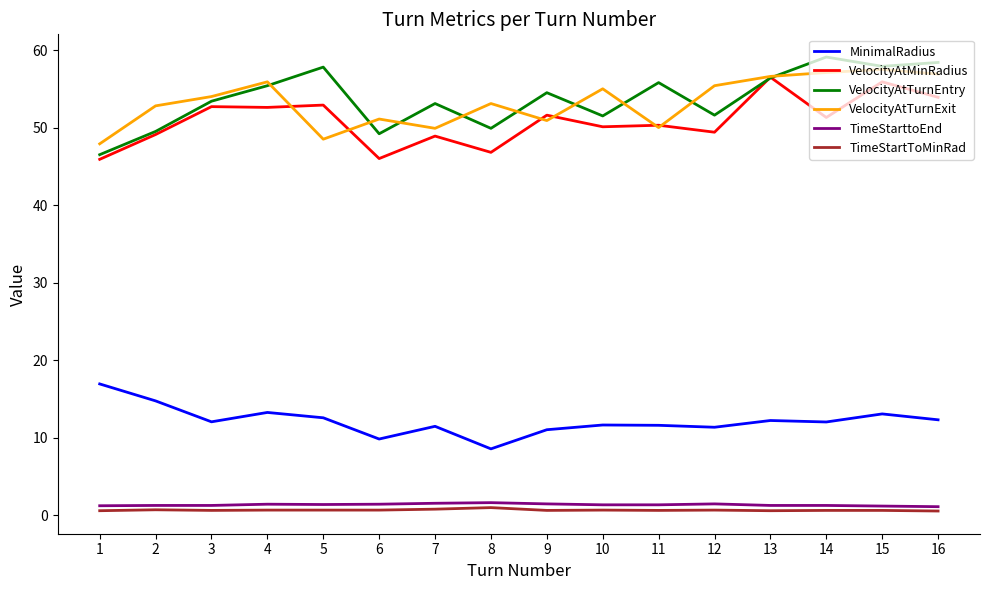

What is the maximum value for VelocityAtMinRadius?

56.5